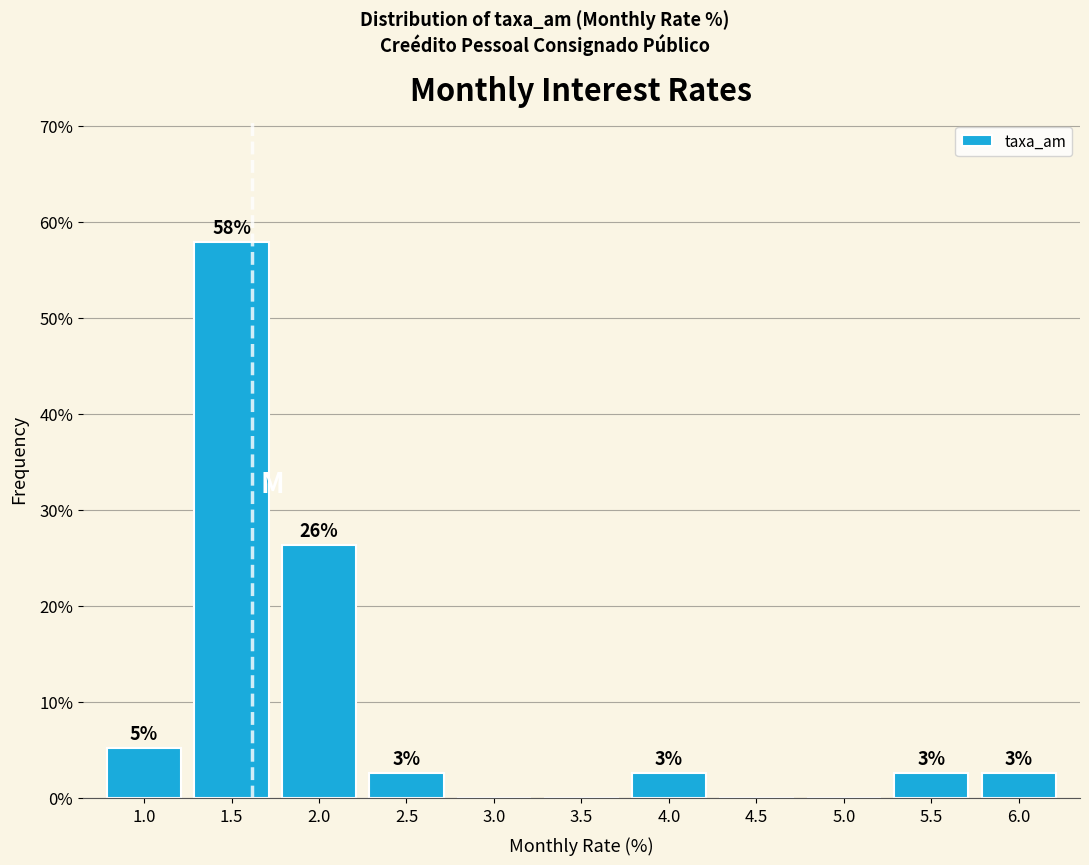

Are the bars horizontal?

No